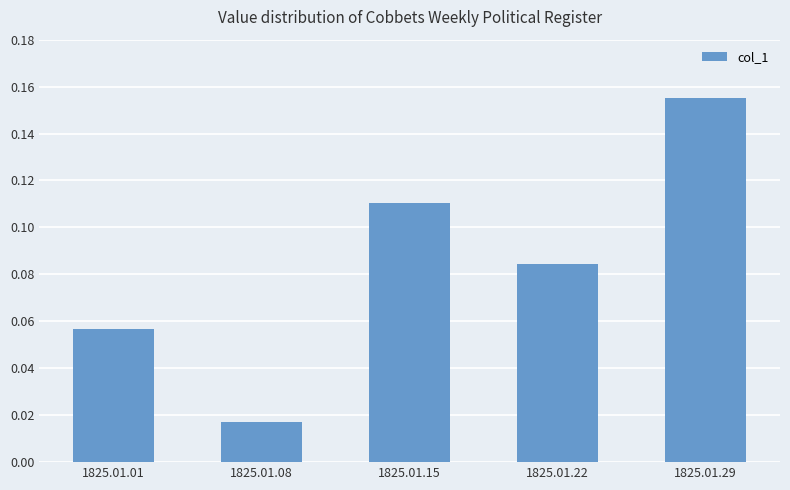

Which category has the lowest value across all series?

1825.01.08